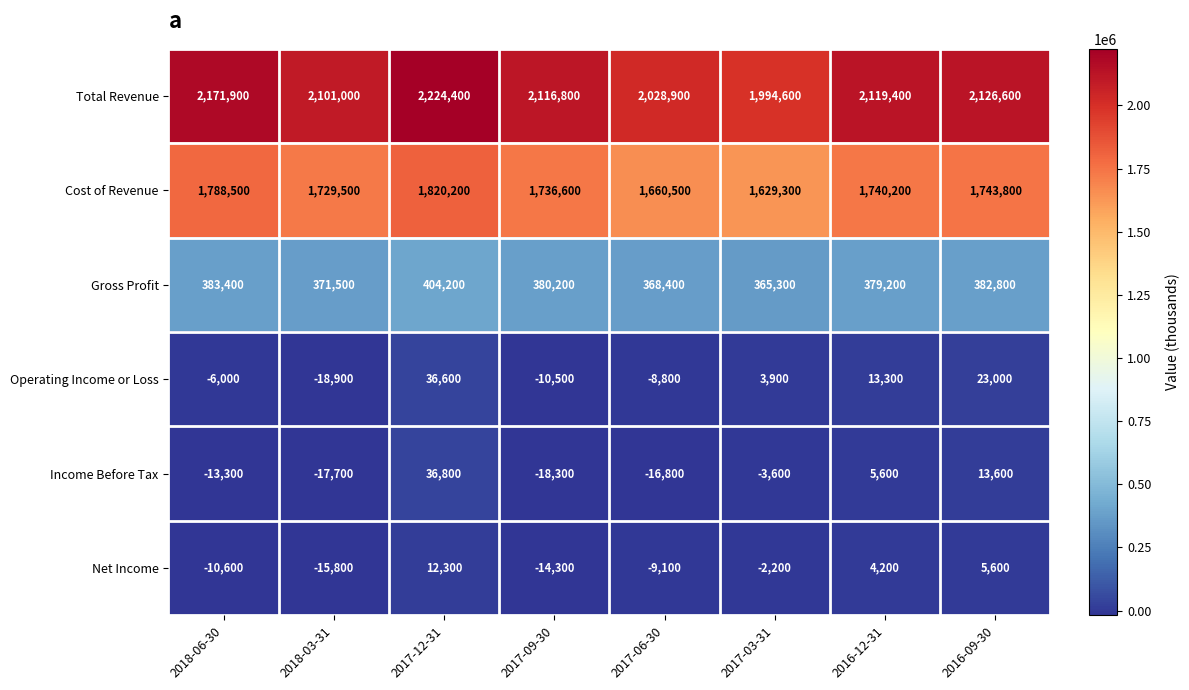

Count the number of data series in this chart.

6